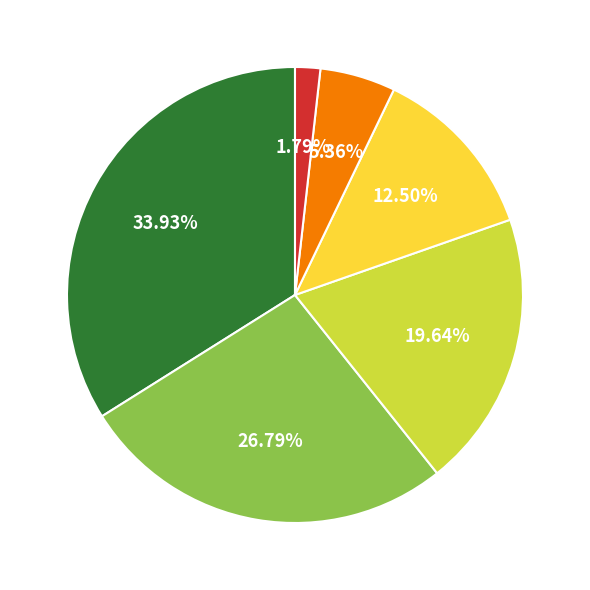

How many slices are in this pie chart?

6